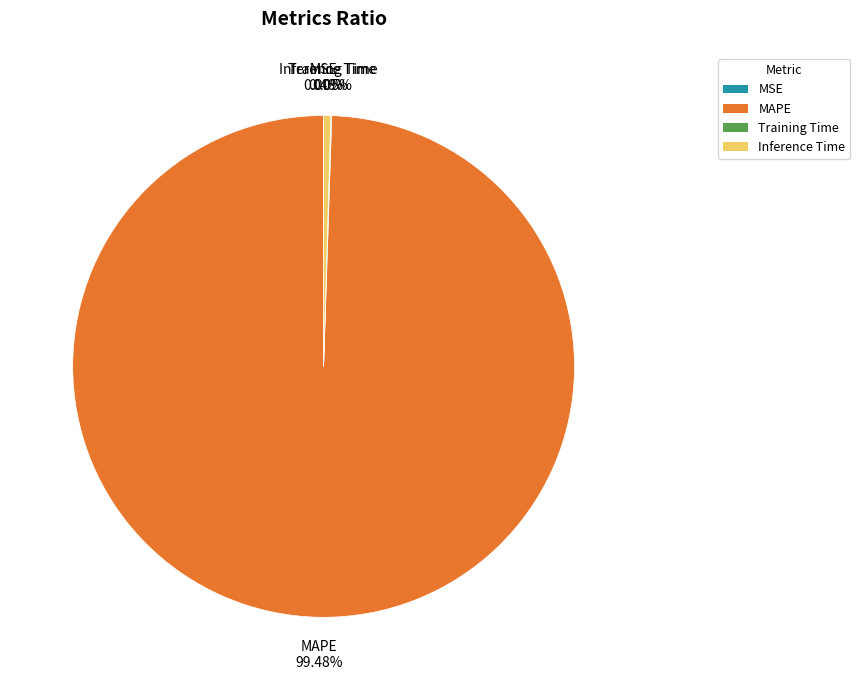

Does Inference Time represent more than half of the total?

No